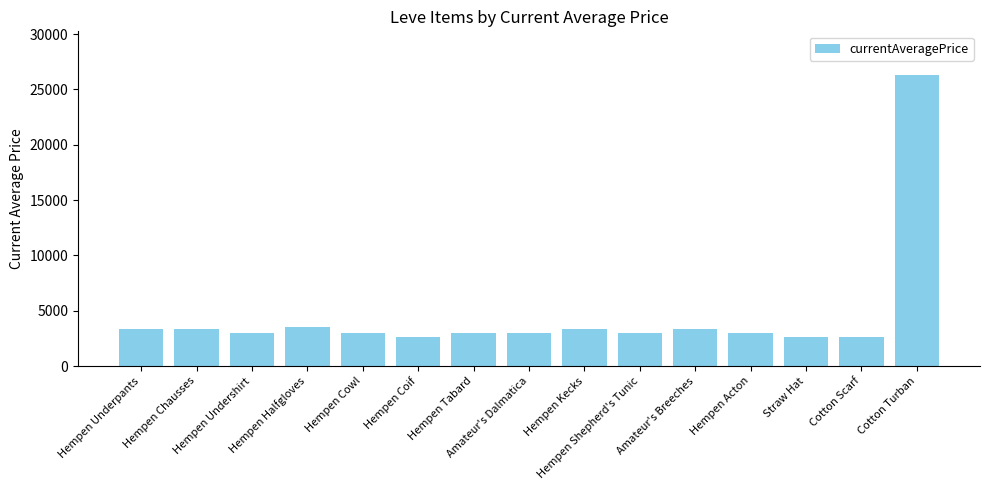

What is the greatest value displayed?

26304